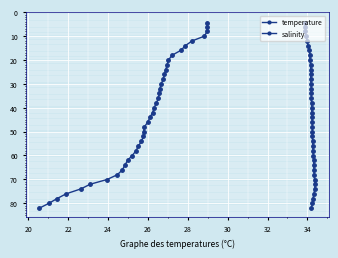

How many data points in temperature are above 44?

20